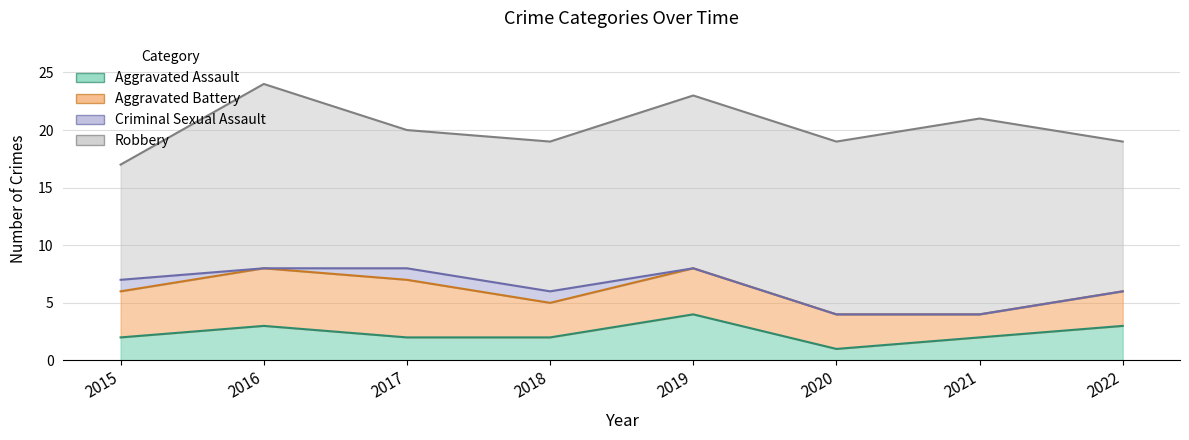

What is the difference between the maximum and minimum values in the Aggravated Battery series?

3